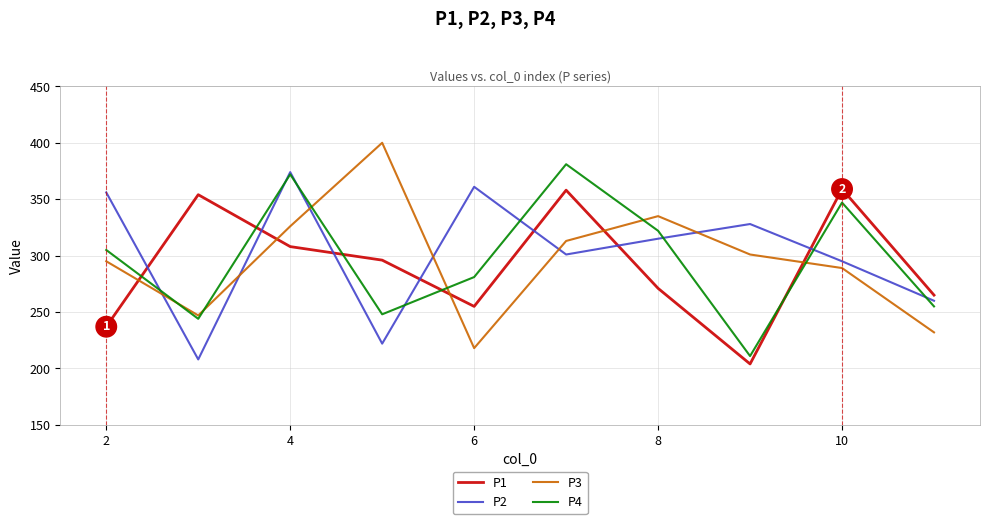

What is the average value of the P3 series?

296